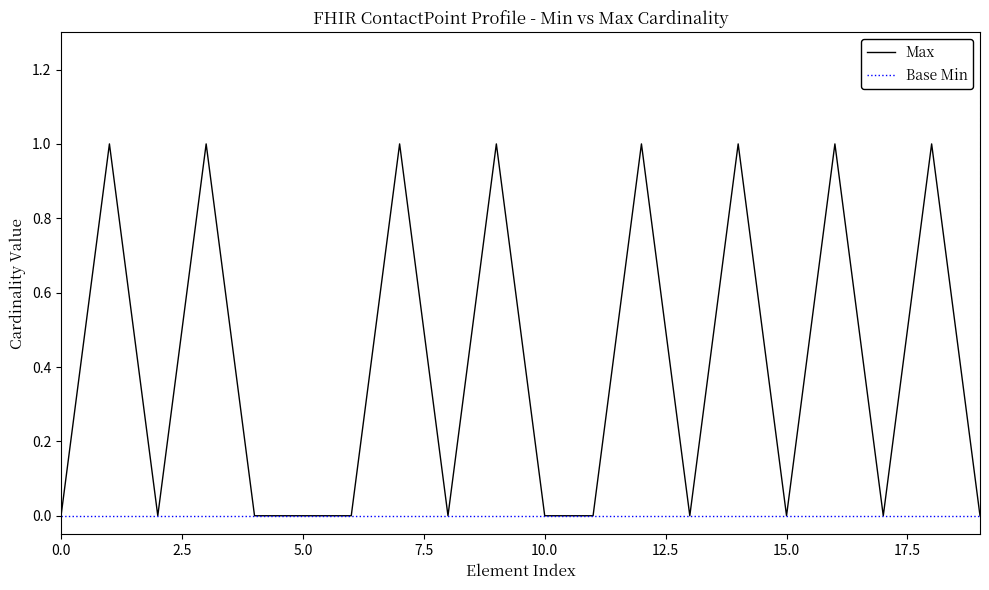

Rank the series by their average value, from lowest to highest.

Base Min, Max